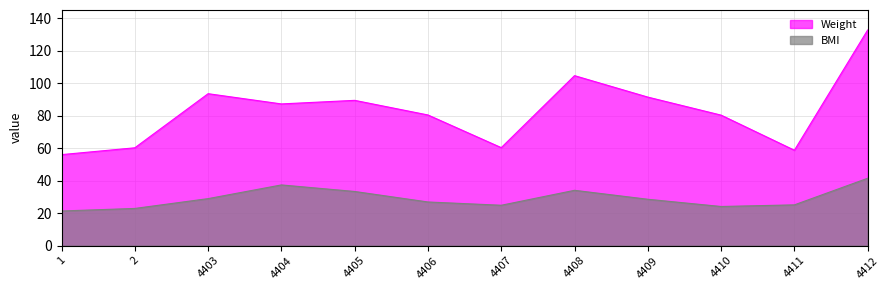

What is the smallest value displayed?

21.3